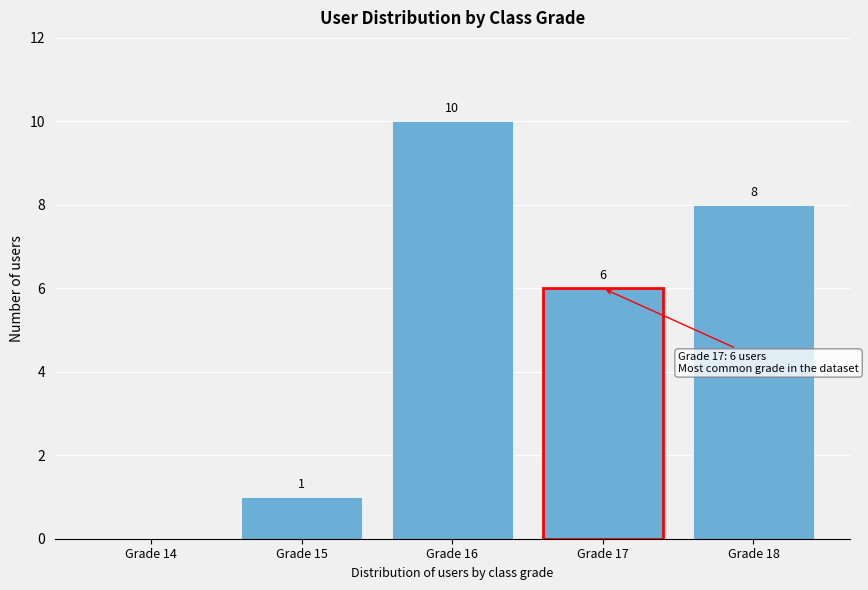

Reading left to right, extract all data points from this chart.

Grade 14=0	Grade 15=1	Grade 16=10	Grade 17=6	Grade 18=8